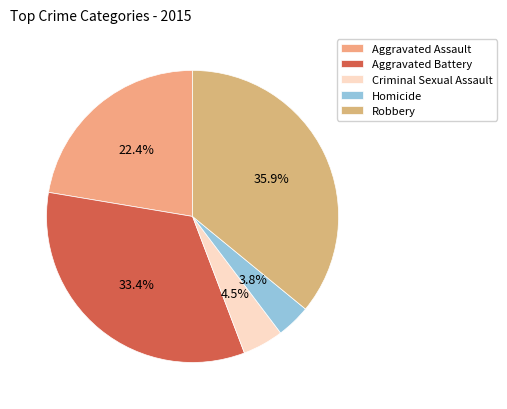

To the nearest percent, what is the average slice percentage?

20%